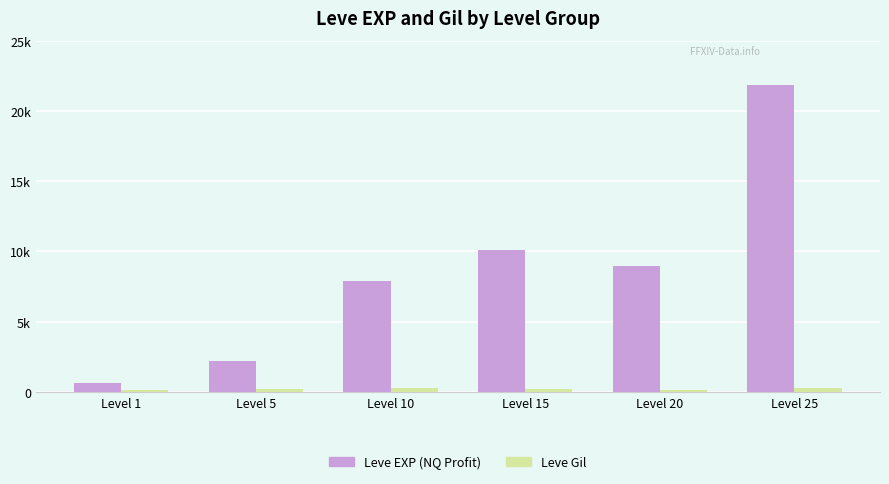

Between Level 15 and Level 20, which series saw the biggest shift?

Leve EXP (NQ Profit)